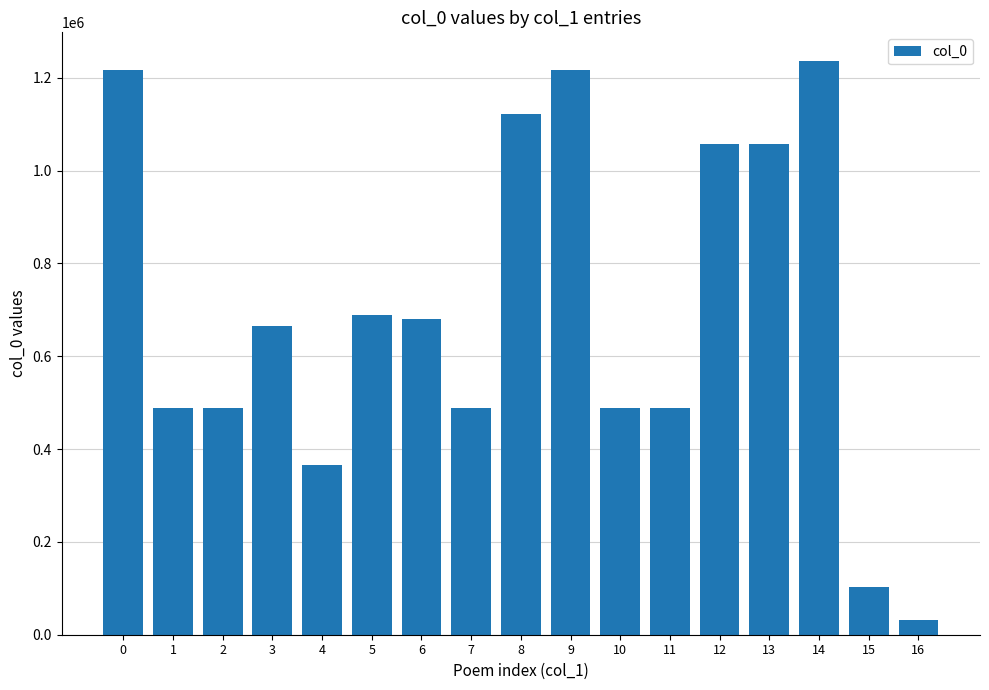

True or false: the data shows 224439 at 11.

False